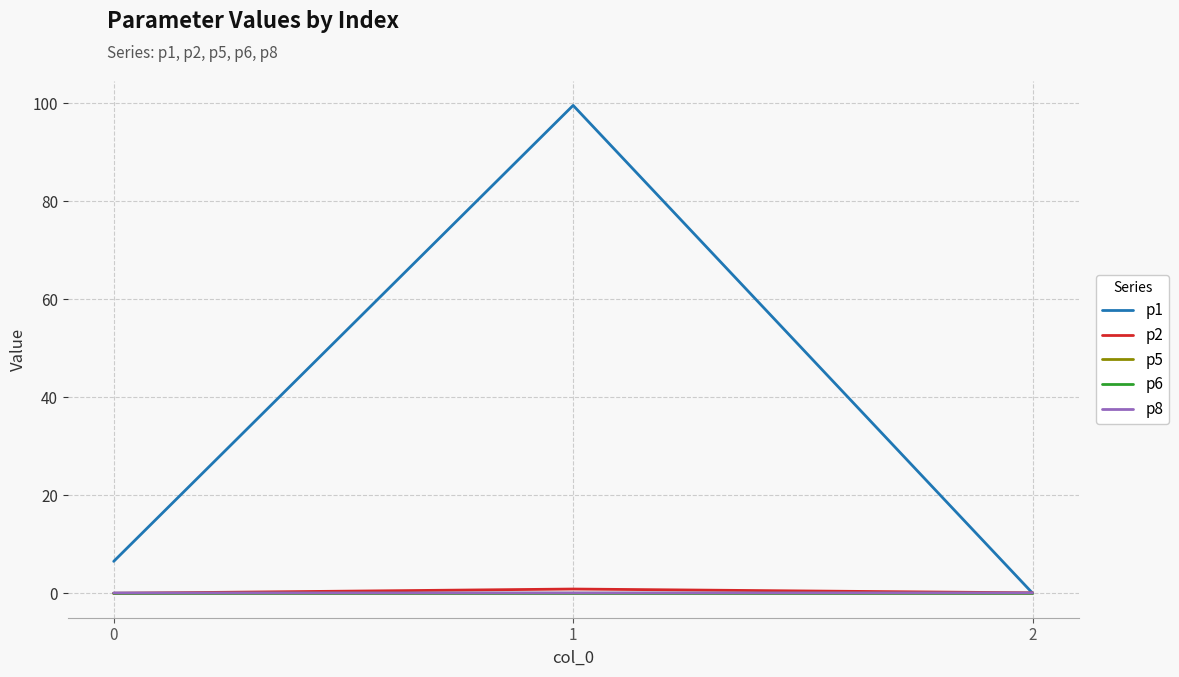

Is it true that p5 equals 0.0 at 1?

True